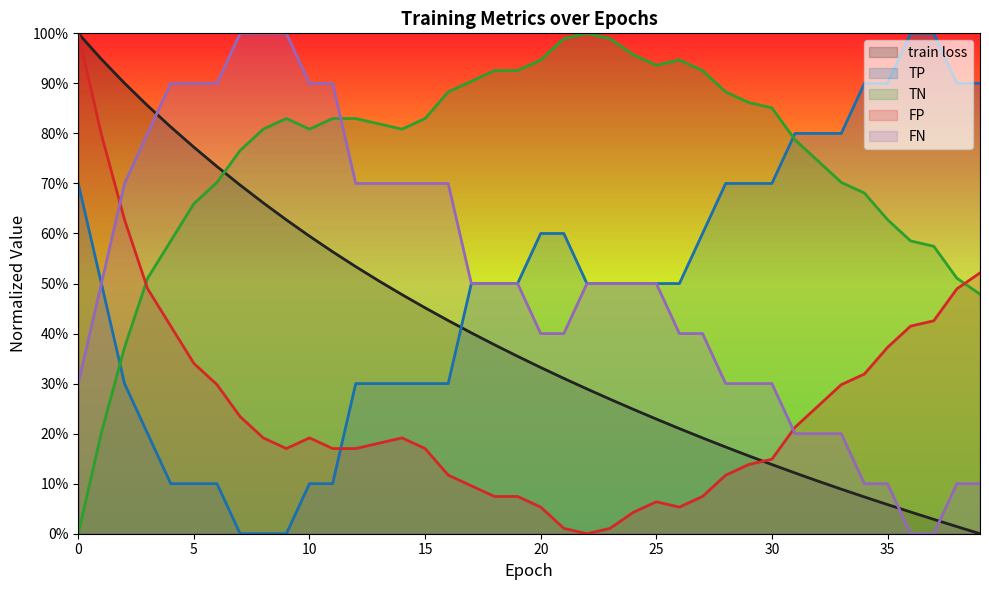

The value of TN at 7 is 0.8. True or false?

True